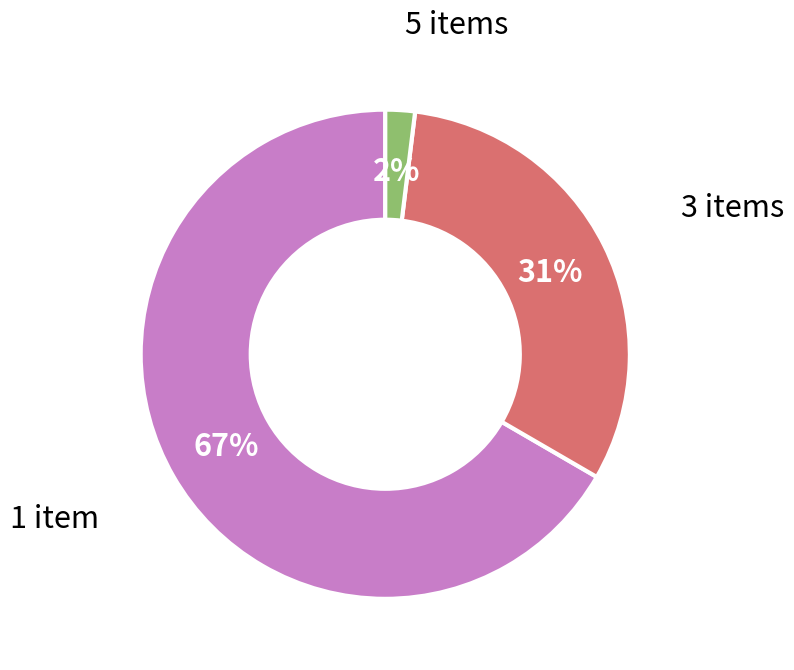

Count the number of slices in the pie.

3